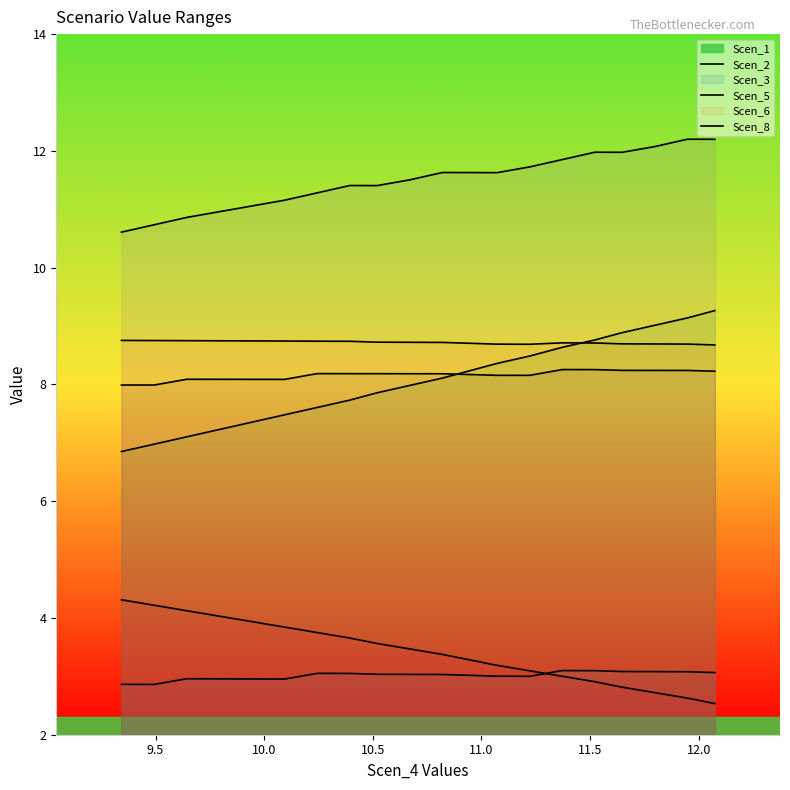

True or false: Scen_5 and Scen_6 cross at least once.

False